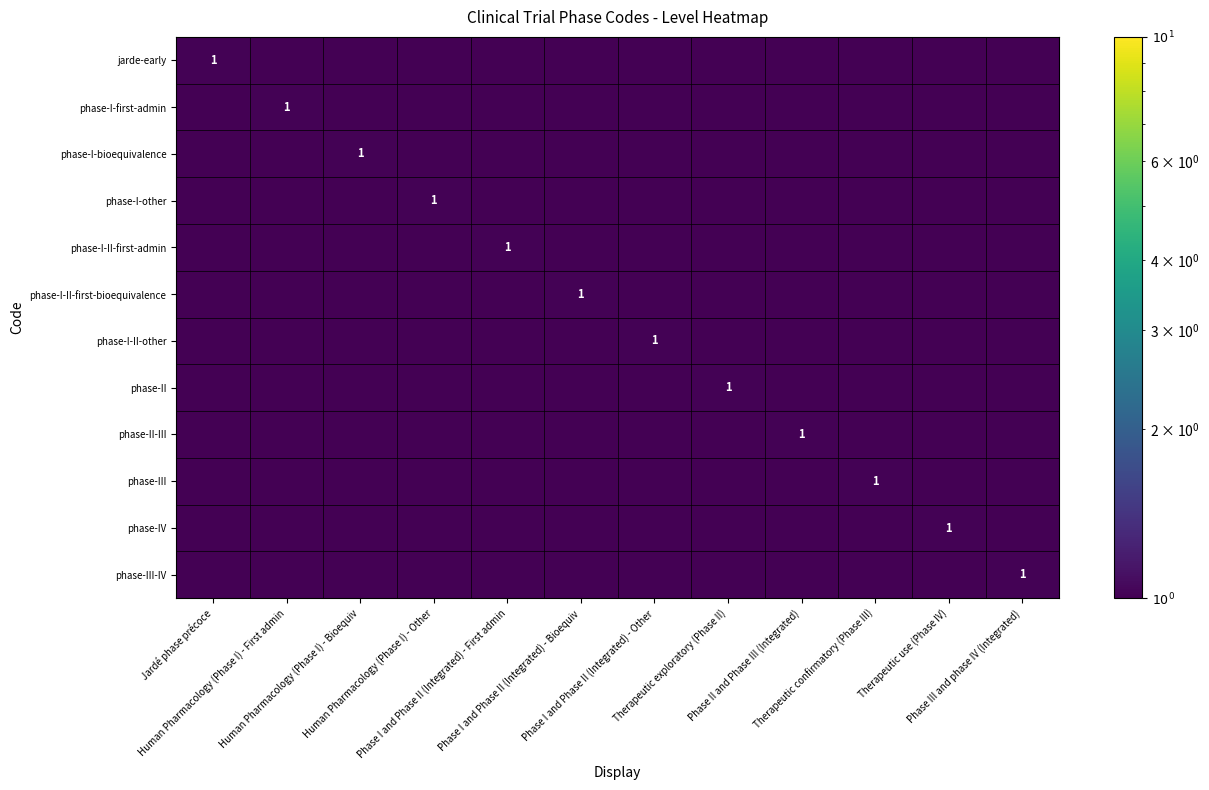

The phase-I-other series shows 0.0 at Therapeutic exploratory (Phase II). True or false?

True